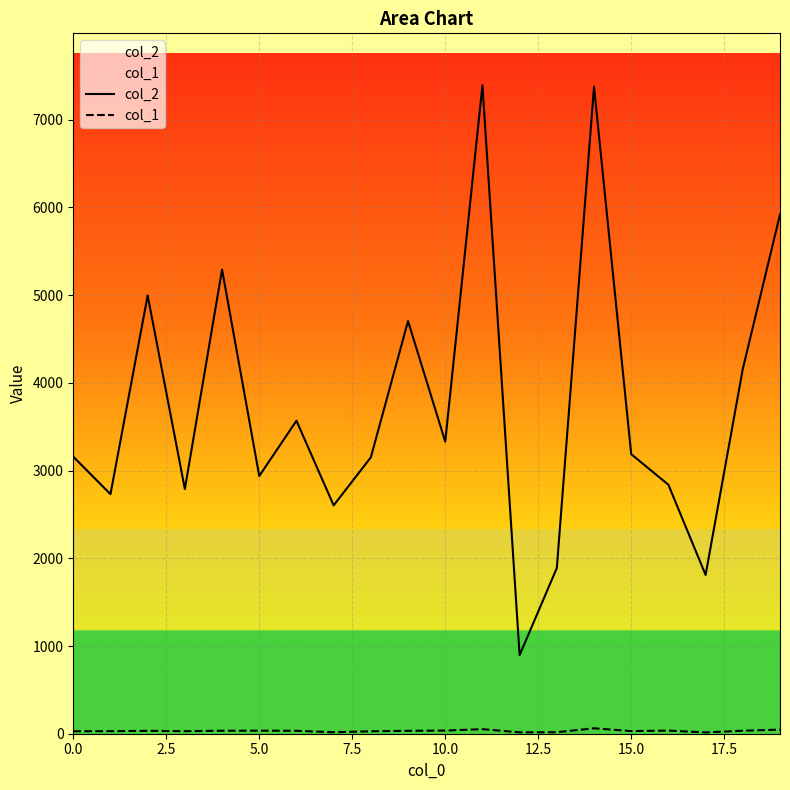

Is this an area chart (filled region under the line)?

No